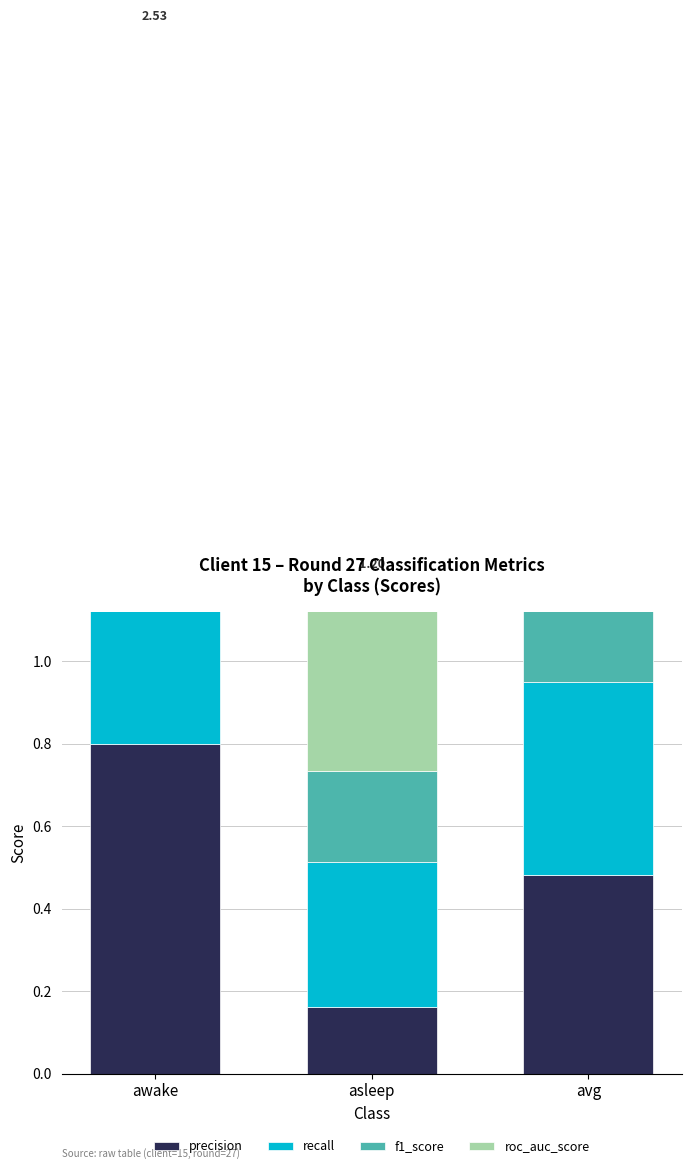

What is the difference between the f1_score values at avg and asleep?

0.2